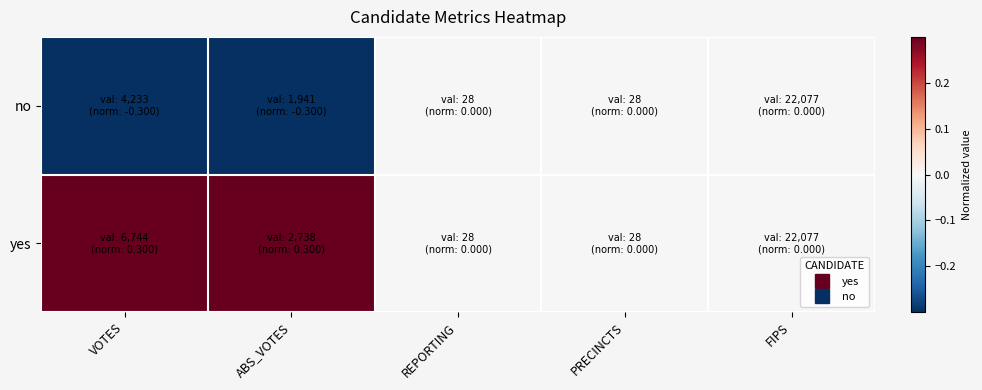

Which series has the largest total across all categories?

yes